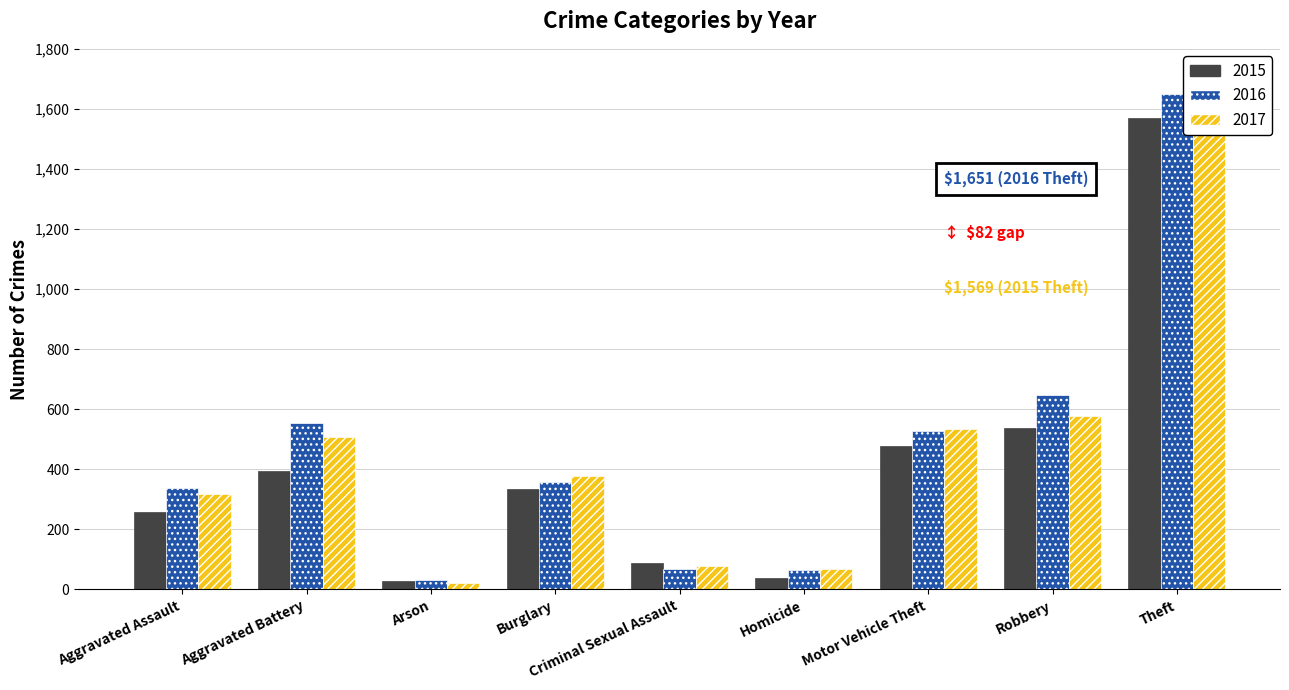

What is the difference between the 2015 values at Motor Vehicle Theft and Criminal Sexual Assault?

391